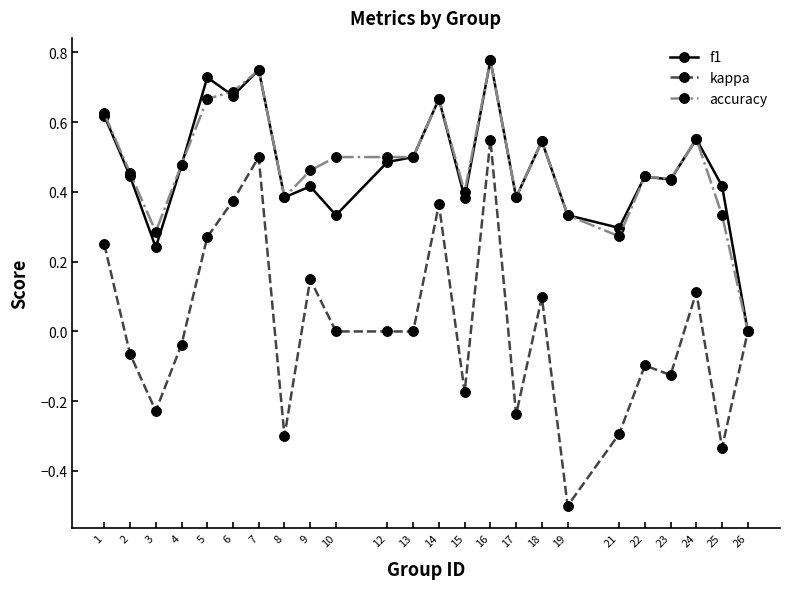

At which category is the sum across all series the highest?

16